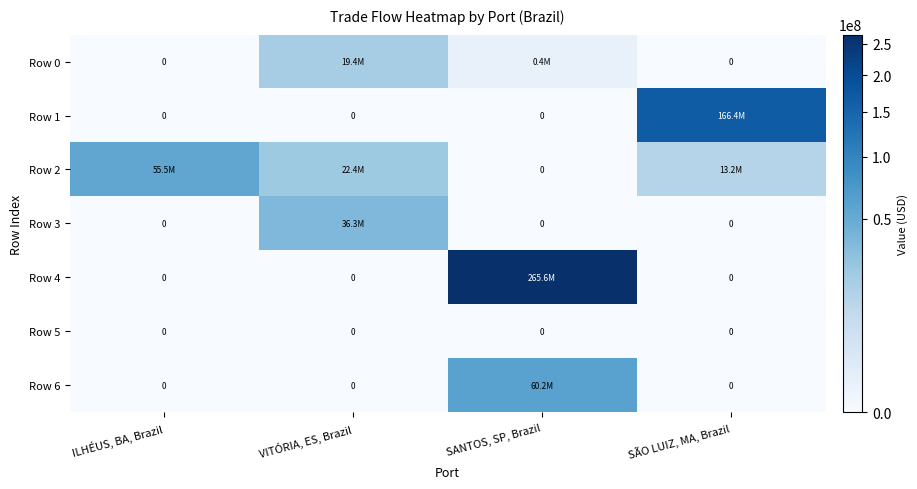

Where is Row 2 nearest to the value 27765969?

VITÓRIA, ES, Brazil